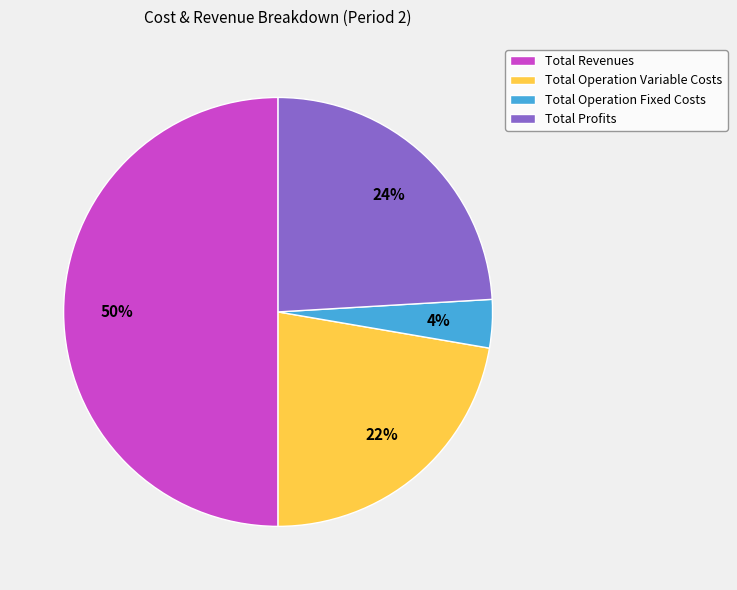

Approximately how many times larger is the value at Total Revenues compared to Total Profits?

2.1